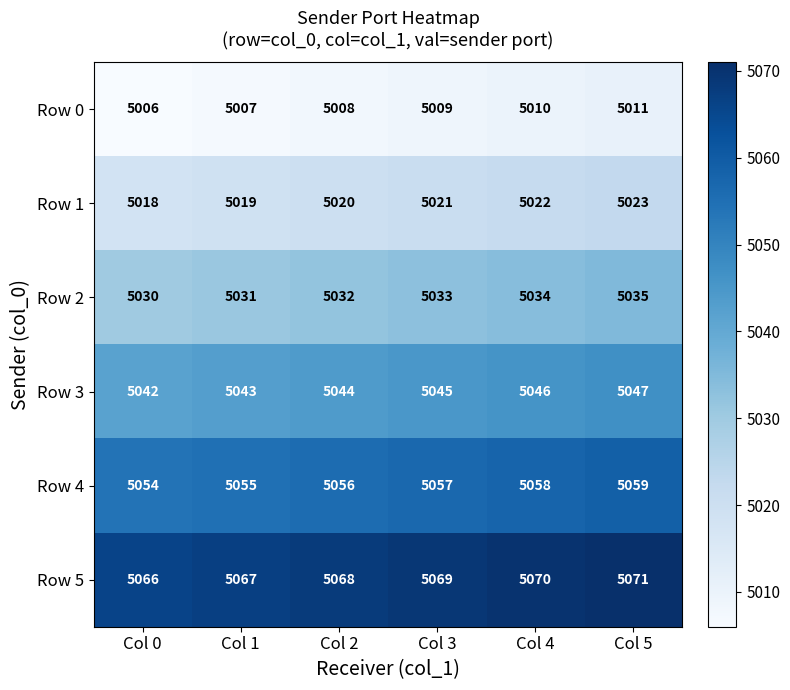

What is the difference between the highest and lowest values at Col 4?

60